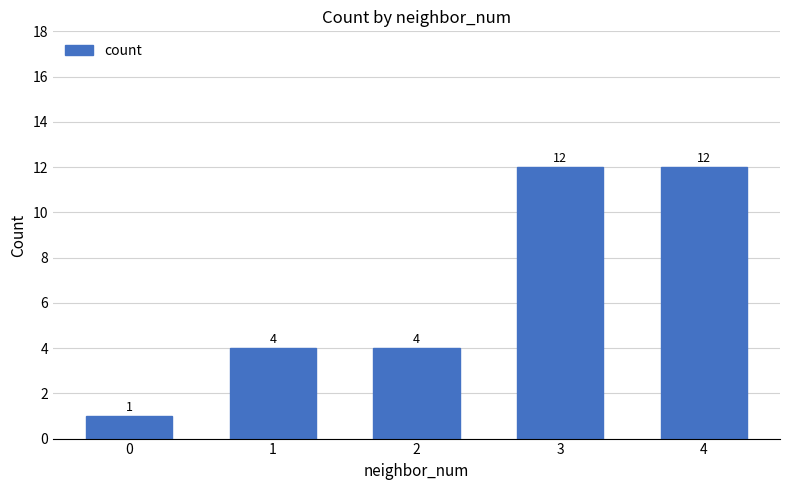

What is the sum of all values?

33